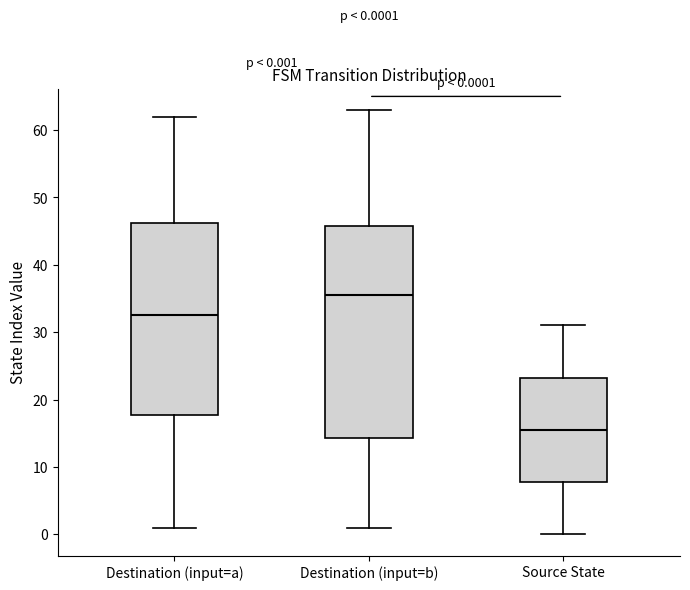

Which box is the tallest, from its lower edge to its upper edge?

Destination (input=b)